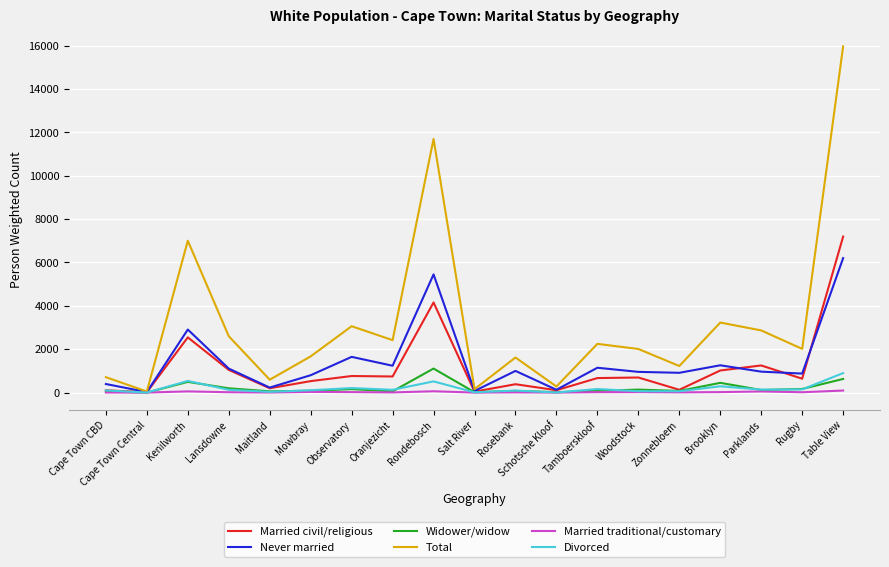

Which series has the widest spread of values?

Total